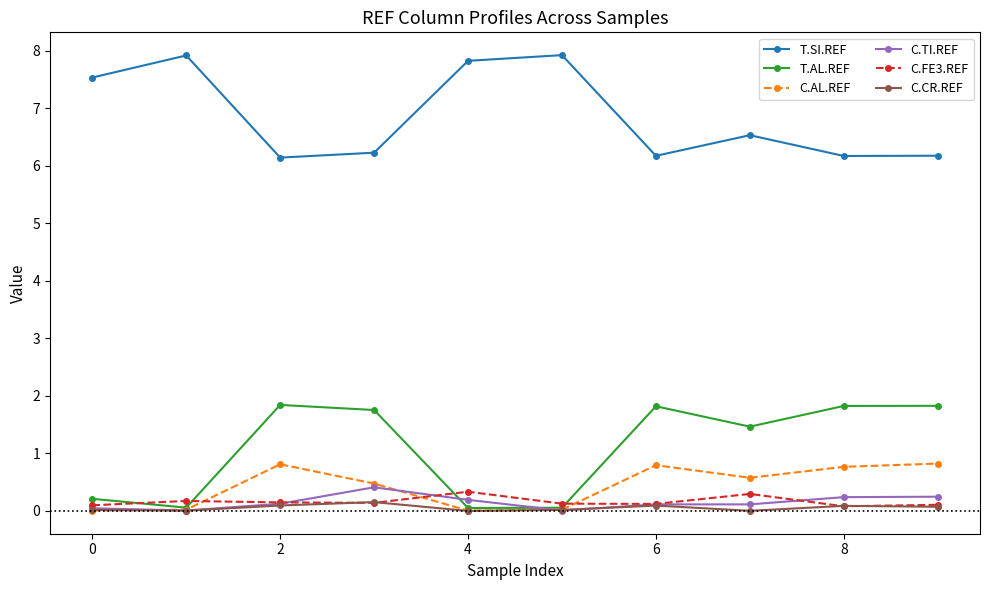

Is this an area chart (filled region under the line)?

No